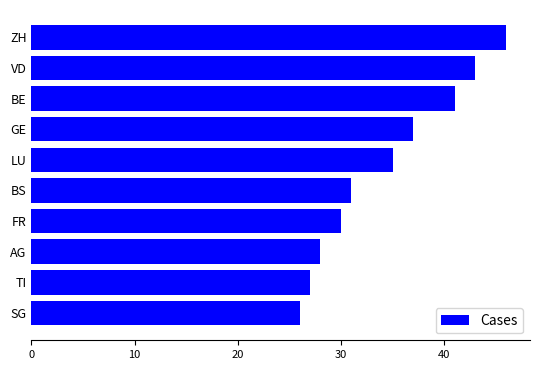

What is the change in value from AG to VD?

+15